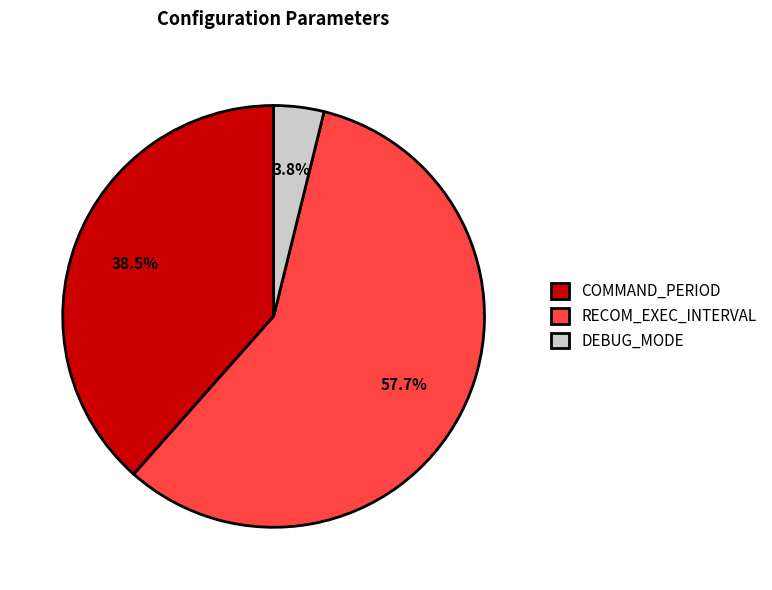

Between RECOM_EXEC_INTERVAL and DEBUG_MODE, which is larger?

RECOM_EXEC_INTERVAL